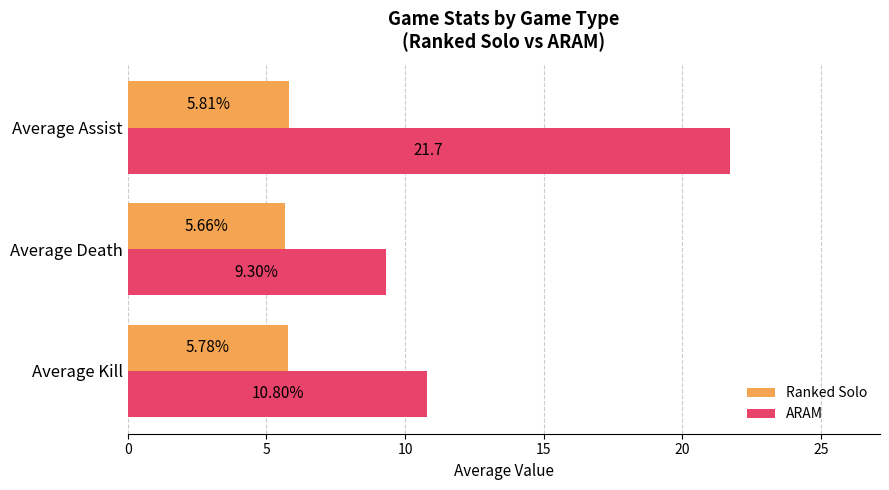

Rank the series by their maximum value, from lowest to highest.

Ranked Solo, ARAM